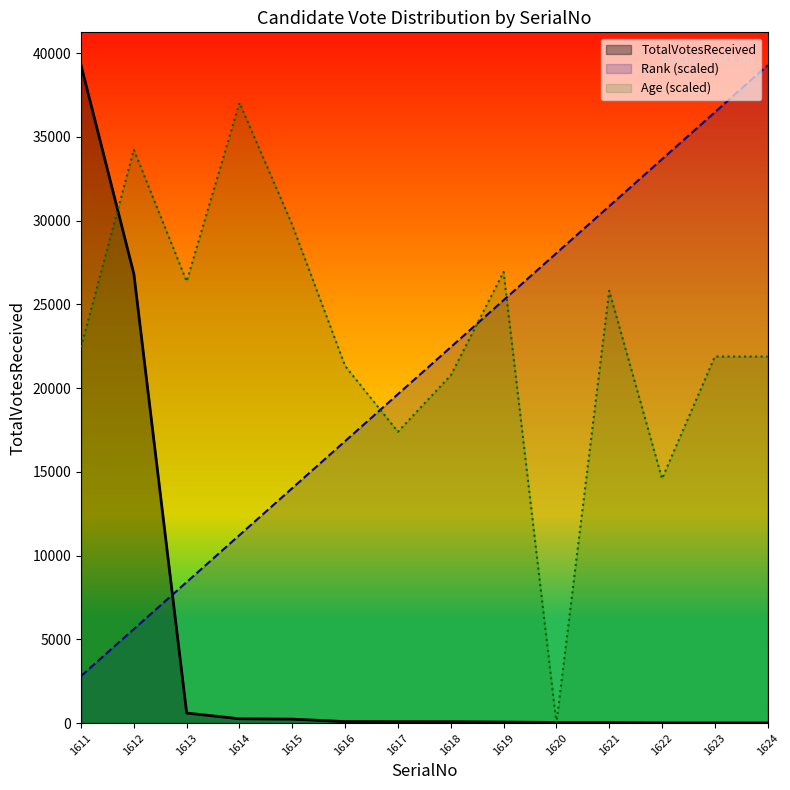

True or false: Age has more than 1 points higher than both neighbors.

True